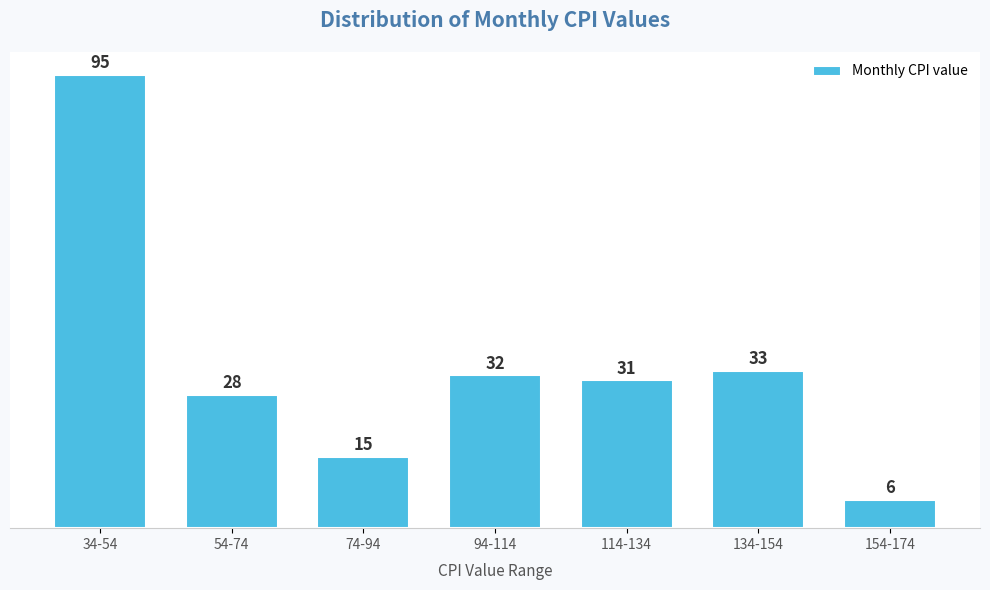

Reading left to right, extract all data points from this chart.

34-54=95	54-74=28	74-94=15	94-114=32	114-134=31	134-154=33	154-174=6